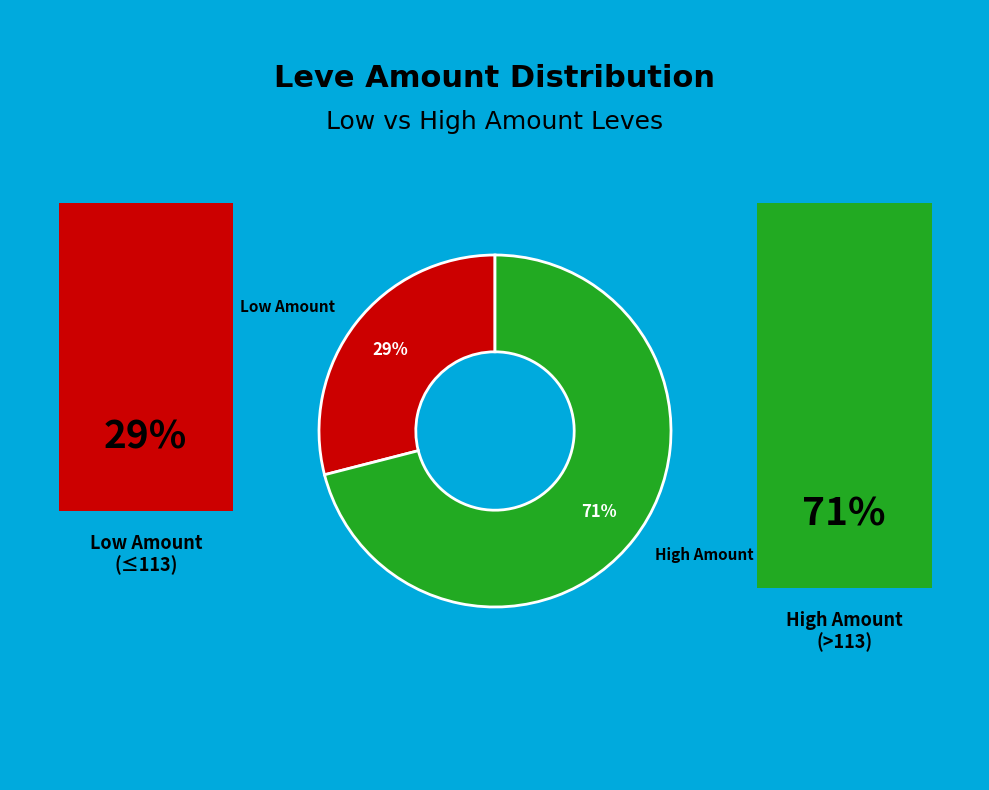

To the nearest percent, what is the difference between the largest and smallest slice percentages?

42%